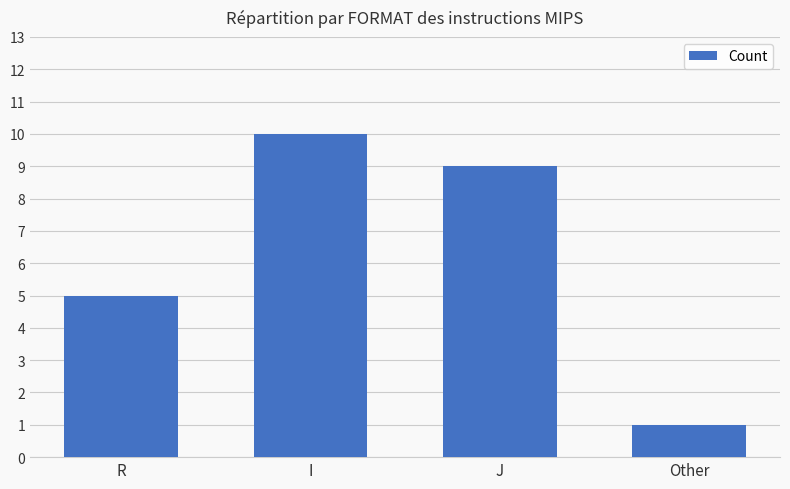

Which has a higher value, R or Other?

R